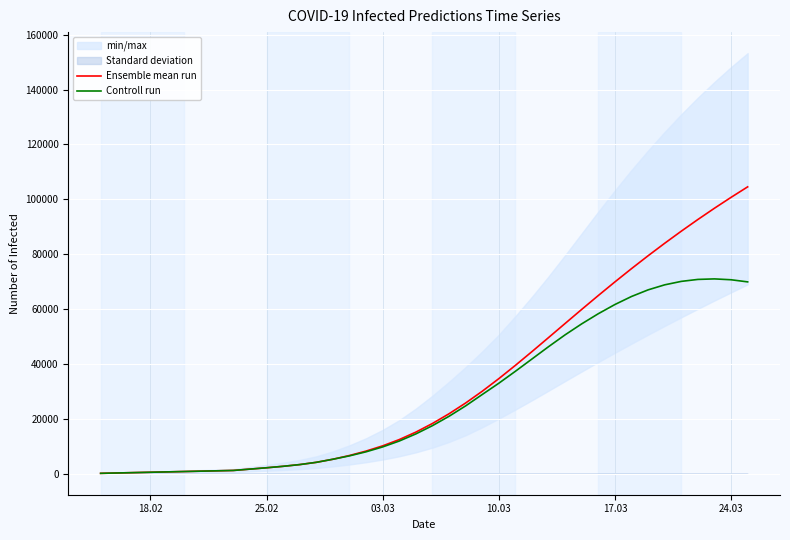

What is the maximum value for Ensemble mean run?

104534